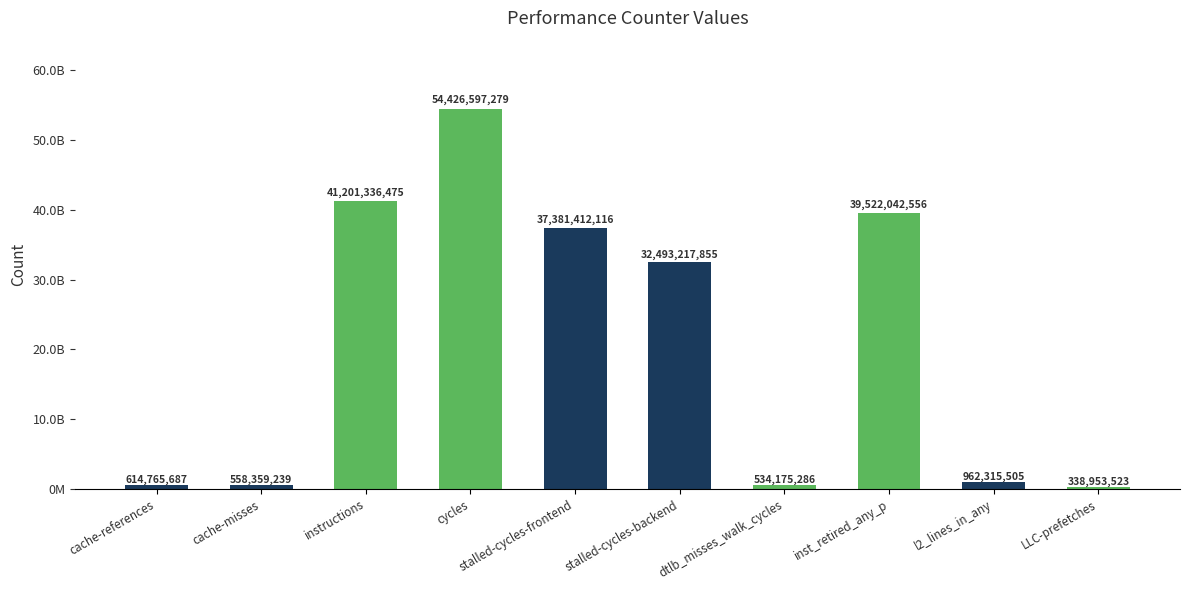

What is the label of the 6th bar from the right?

stalled-cycles-frontend